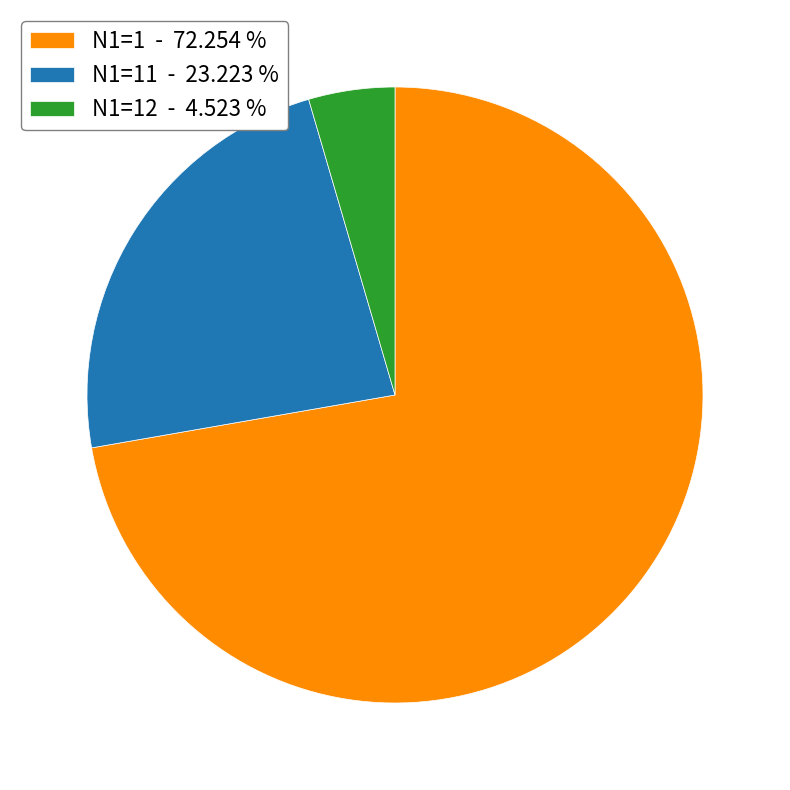

Does any single category account for the majority?

Yes